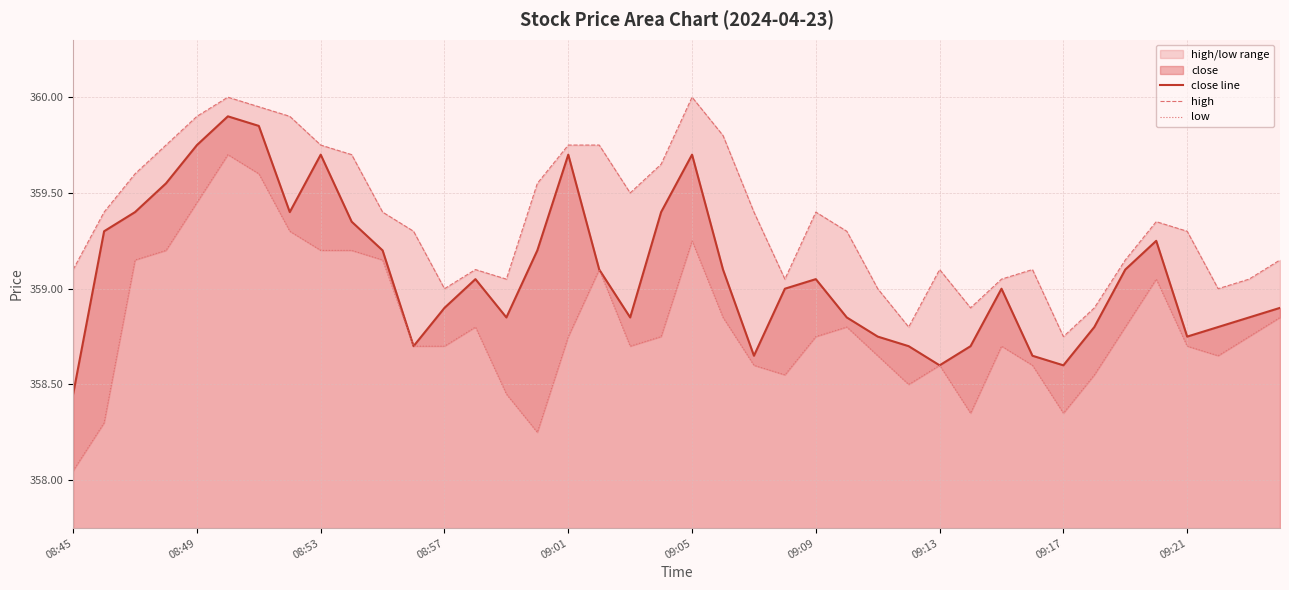

Reading right to left, list all the values displayed in this chart.

close line: 358.9	358.9	358.8	358.8	359.2	359.1	358.8	358.6	358.6	359.0	358.7	358.6	358.7	358.8	358.9	359.1	359.0	358.6	359.1	359.7	359.4	358.9	359.1	359.7	359.2	358.9	359.1	358.9	358.7	359.2	359.4	359.7	359.4	359.9	359.9	359.8	359.6	359.4	359.3	358.4
high: 359.1	359.1	359.0	359.3	359.4	359.1	358.9	358.8	359.1	359.1	358.9	359.1	358.8	359.0	359.3	359.4	359.1	359.4	359.8	360.0	359.6	359.5	359.8	359.8	359.6	359.1	359.1	359.0	359.3	359.4	359.7	359.8	359.9	359.9	360.0	359.9	359.8	359.6	359.4	359.1
low: 358.9	358.8	358.6	358.7	359.1	358.8	358.6	358.4	358.6	358.7	358.4	358.6	358.5	358.6	358.8	358.8	358.6	358.6	358.9	359.2	358.8	358.7	359.1	358.8	358.2	358.4	358.8	358.7	358.7	359.1	359.2	359.2	359.3	359.6	359.7	359.4	359.2	359.1	358.3	358.1